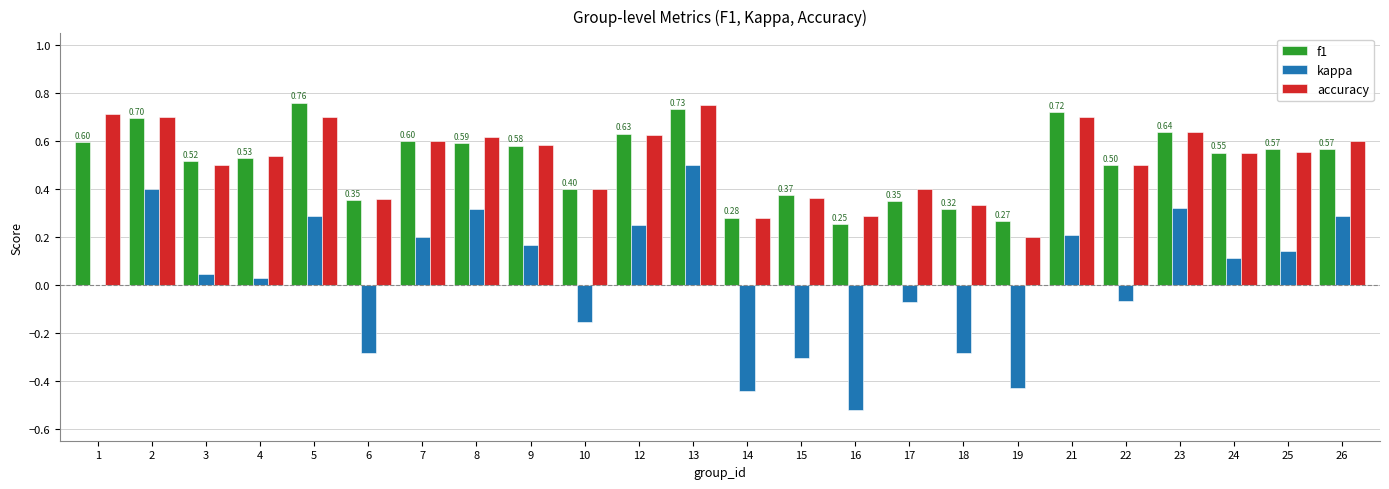

At which category is the sum across all series the highest?

13